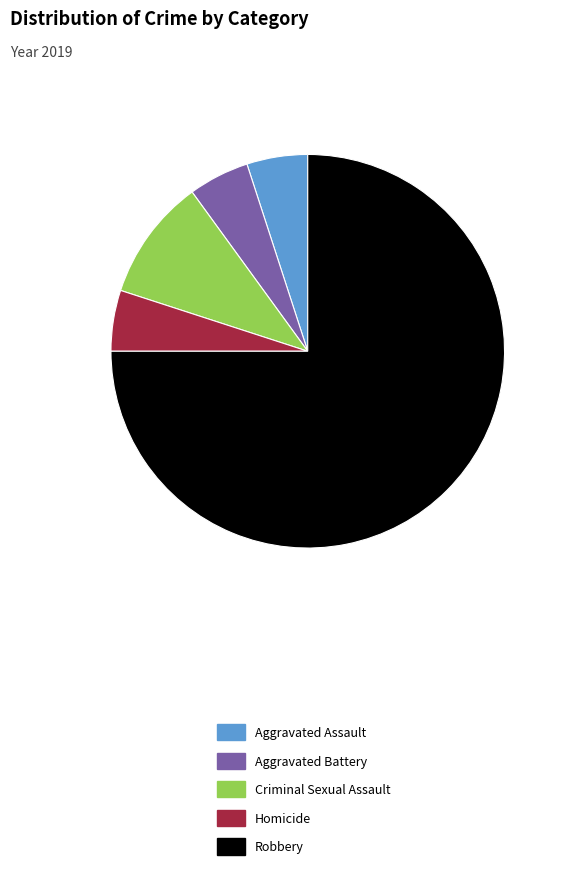

What is the majority slice?

Robbery